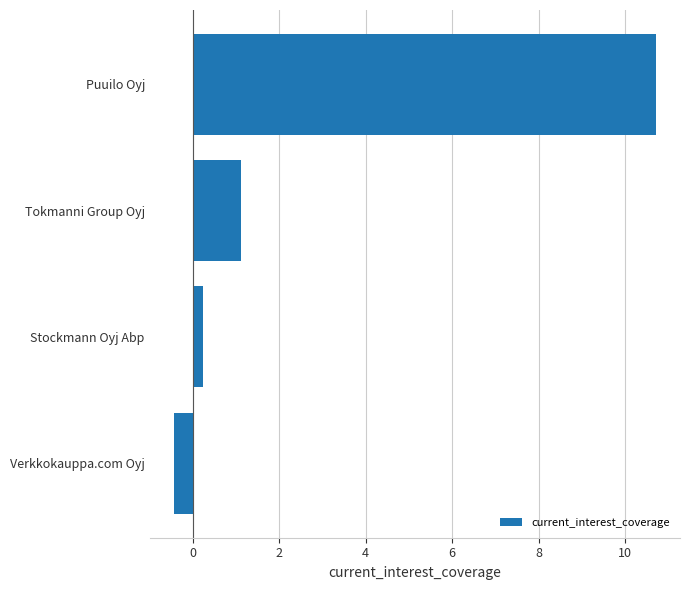

List the labels in order of value, smallest first.

Verkkokauppa.com Oyj, Stockmann Oyj Abp, Tokmanni Group Oyj, Puuilo Oyj